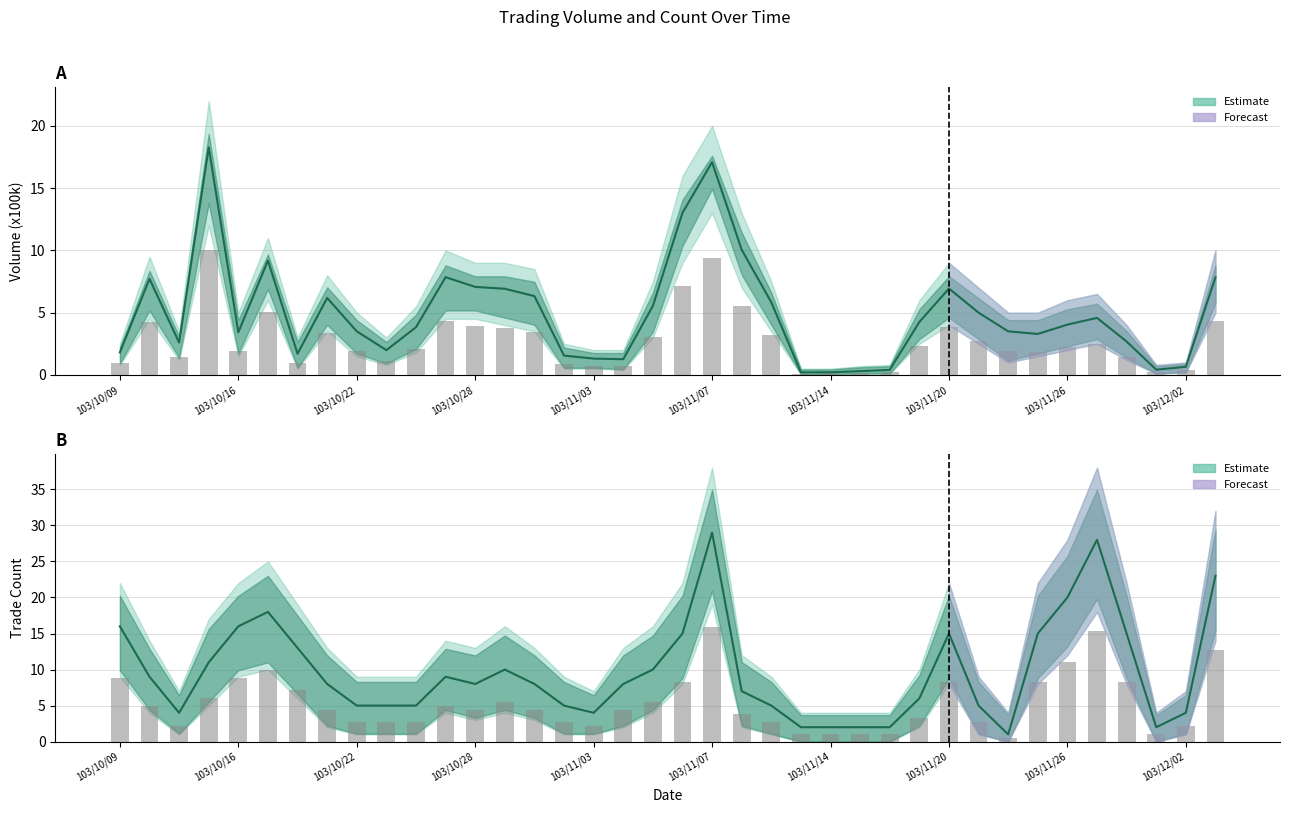

Where does the Trade Count (col_8) series first go above 8?

103/10/09